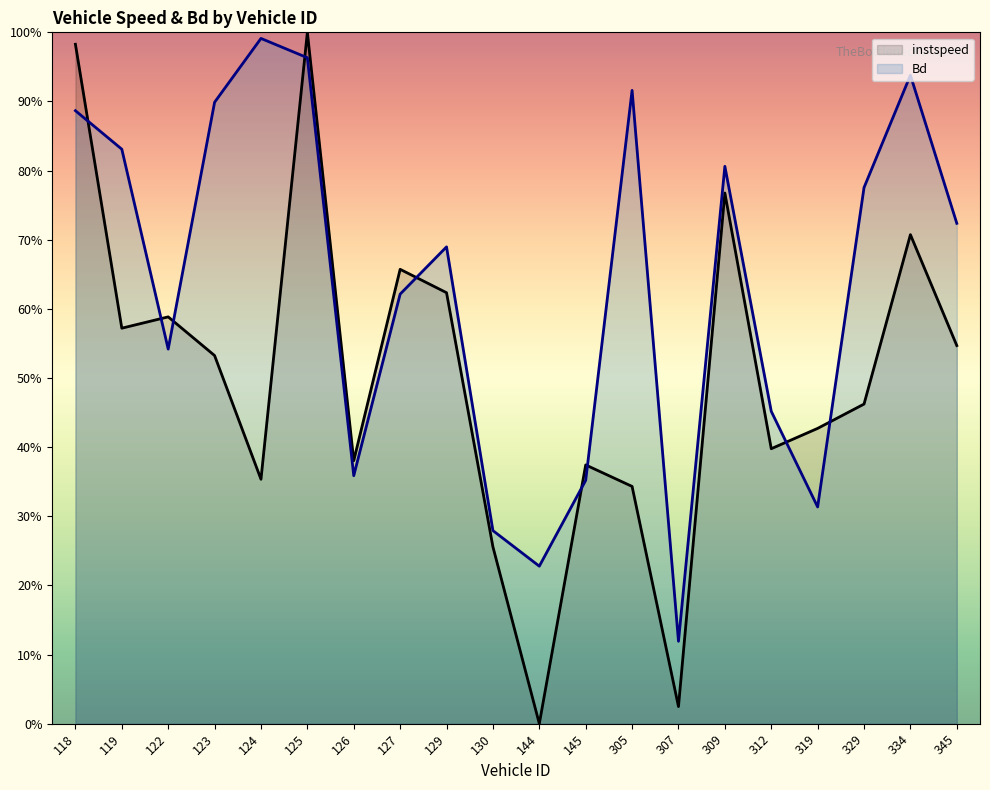

Reading left to right, what are all the values shown in this chart?

instspeed: 1.0	0.6	0.6	0.5	0.4	1.0	0.4	0.7	0.6	0.3	0.0	0.4	0.3	0.0	0.8	0.4	0.4	0.5	0.7	0.5
Bd: 0.9	0.8	0.5	0.9	1.0	1.0	0.4	0.6	0.7	0.3	0.2	0.4	0.9	0.1	0.8	0.5	0.3	0.8	0.9	0.7